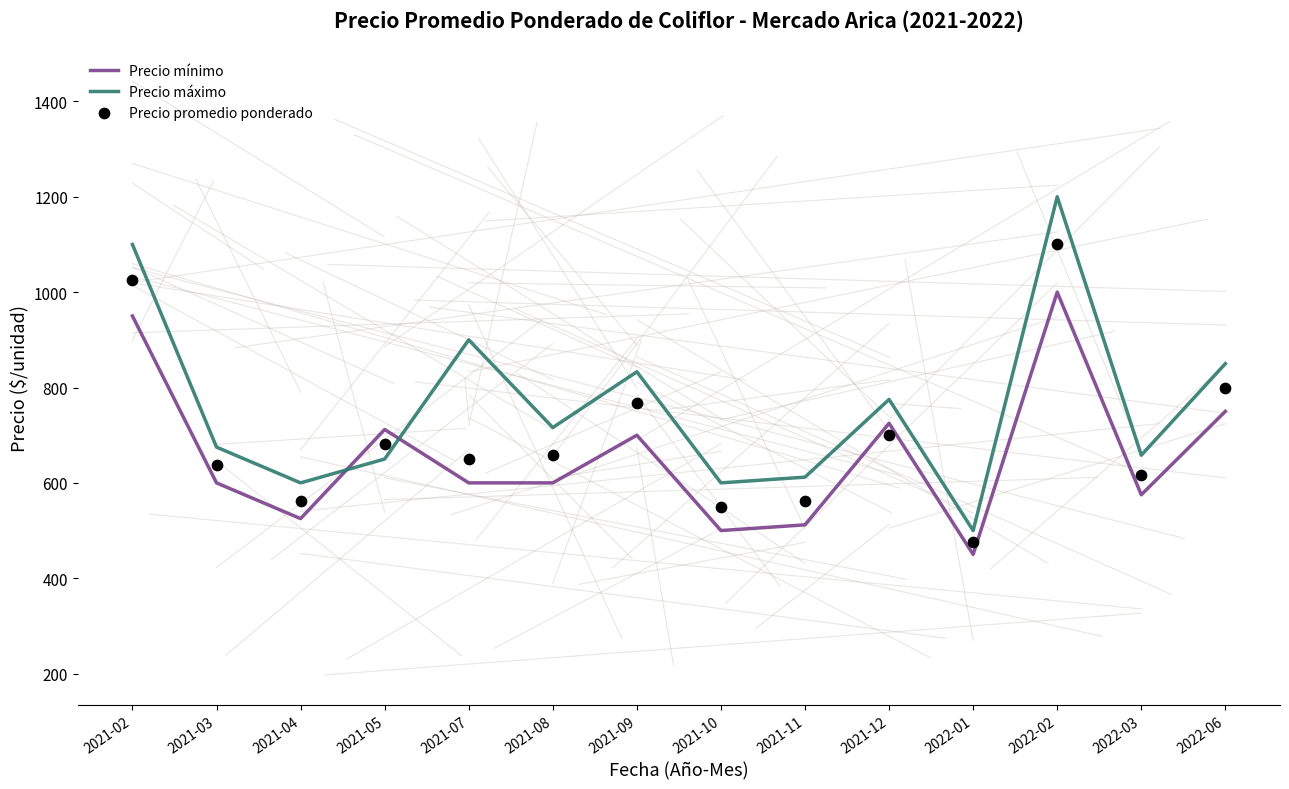

At how many categories does at least one series exceed 725?

6